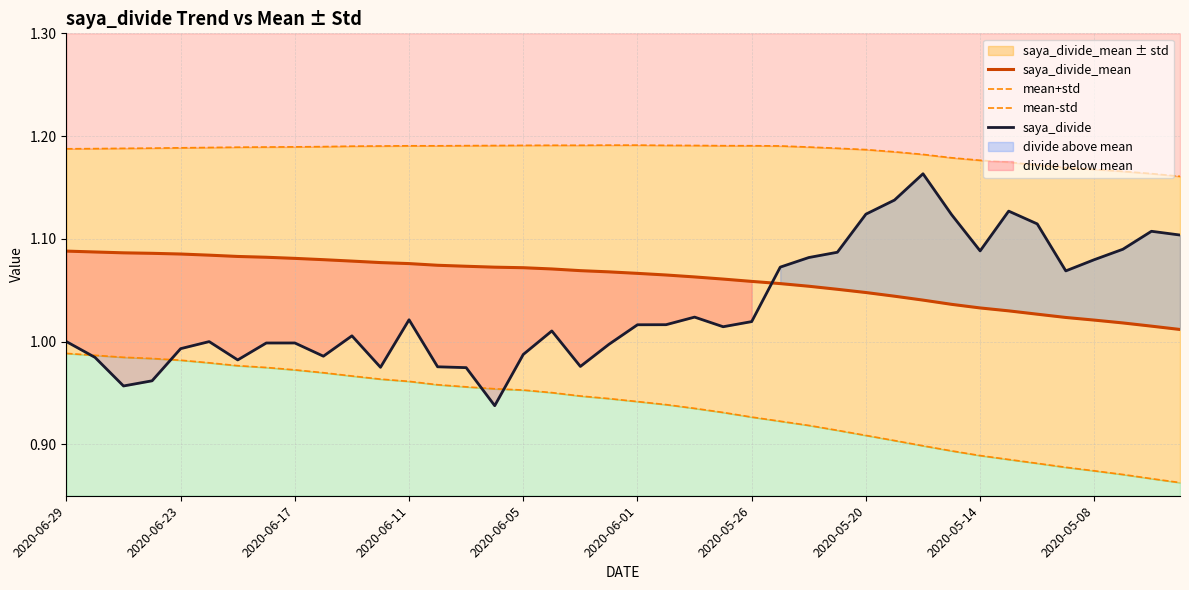

True or false: saya_divide_mean has a value of 0.3 at 2020-06-11.

False